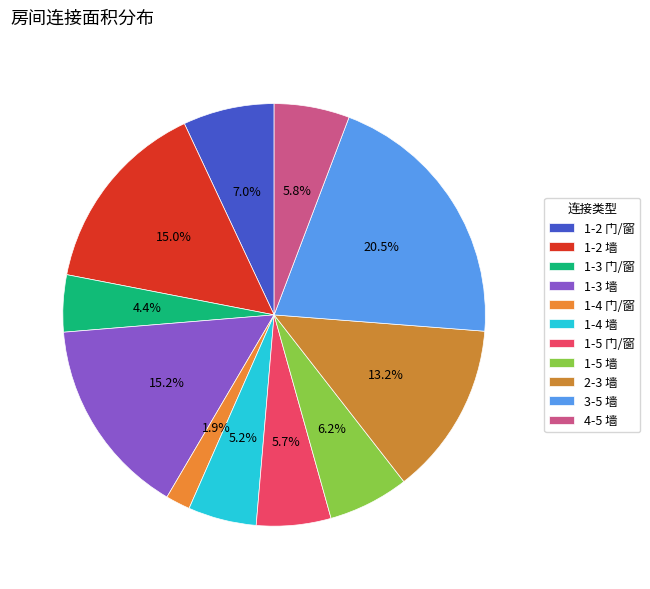

Which has a higher value, 3-5 墙 or 1-5 墙?

3-5 墙